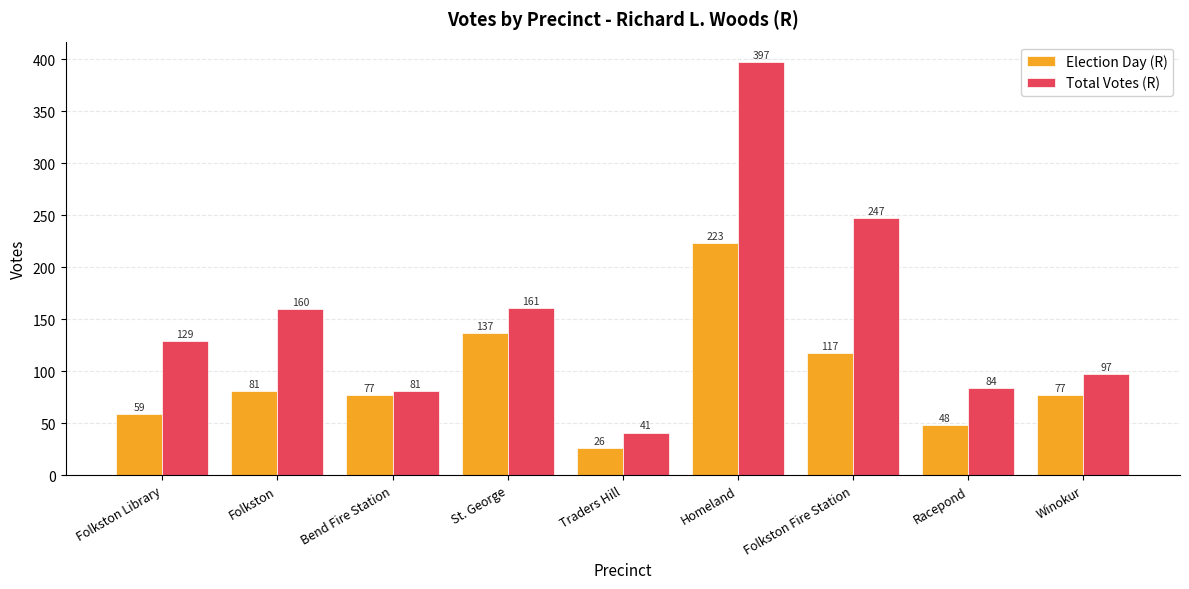

What value does the Total Votes (R) series have at Folkston Fire Station, to the nearest 5?

245